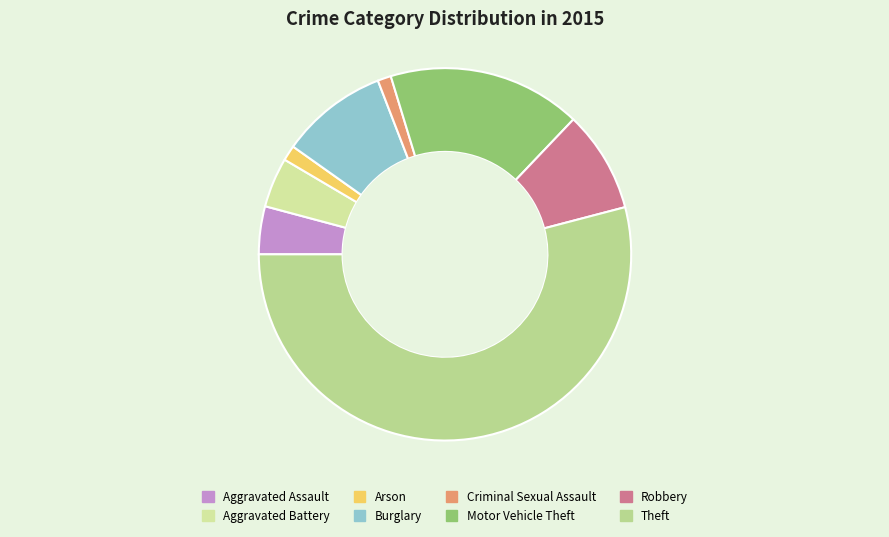

Is it true that Aggravated Battery is 1% of the pie?

False